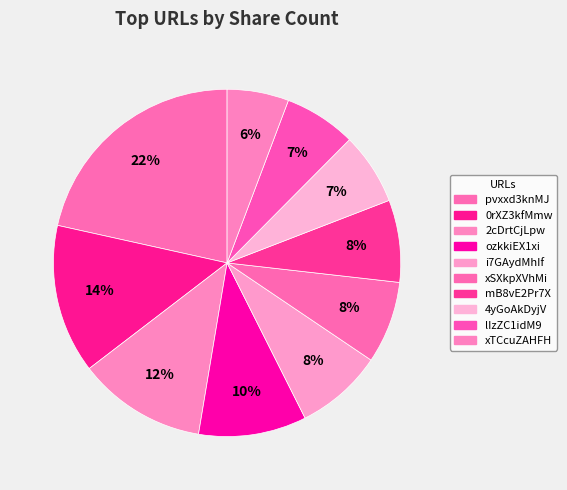

To the nearest percent, what is the difference between the xTCcuZAHFH and 2cDrtCjLpw slice percentages?

6%